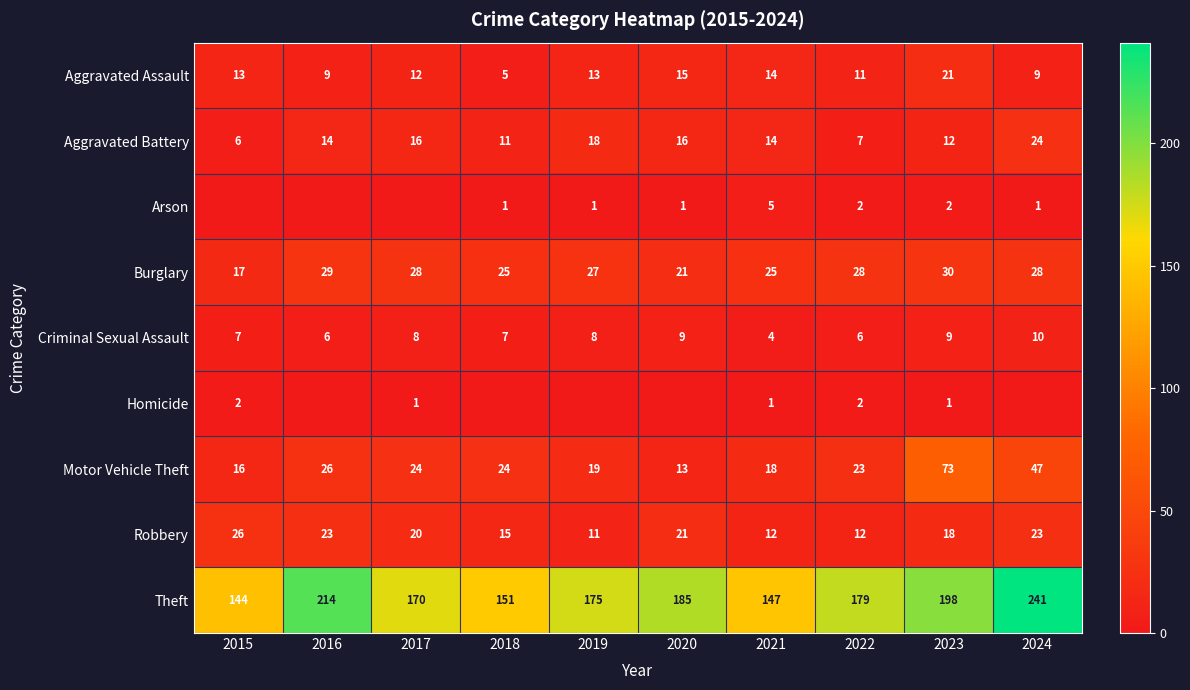

What is the sum of all Theft values?

1804